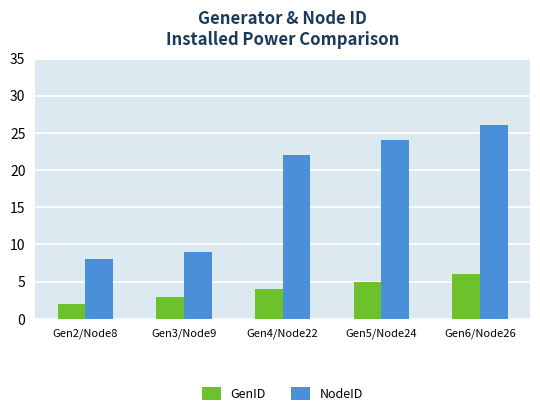

What is the minimum value shown in the chart?

2